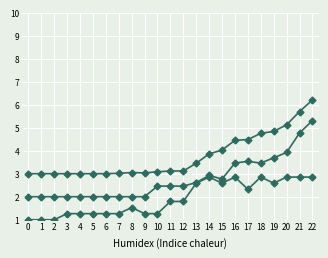

Between 11 and 16, which is larger?

16